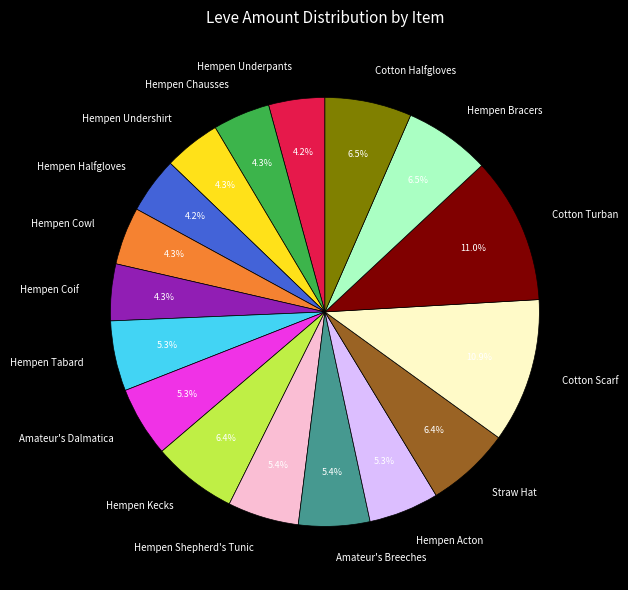

Between Cotton Turban and Amateur's Breeches, which is larger?

Cotton Turban